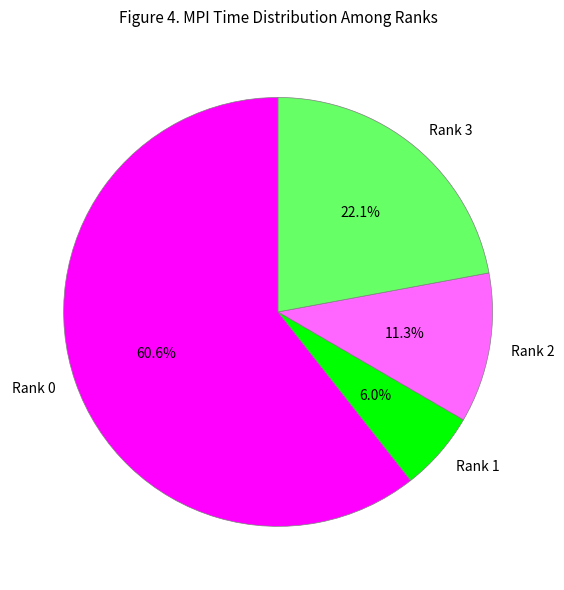

Is it true that Rank 0 is 61% of the pie?

True